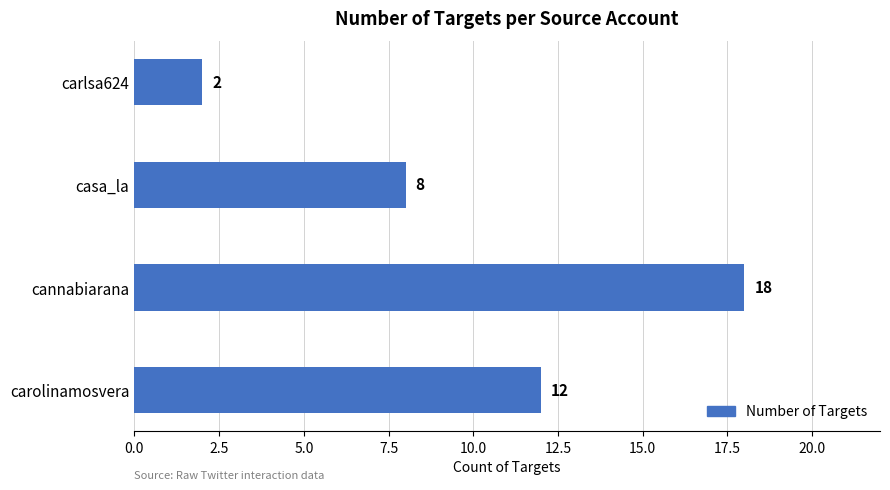

Rank the categories by value from highest to lowest.

cannabiarana, carolinamosvera, casa_la, carlsa624